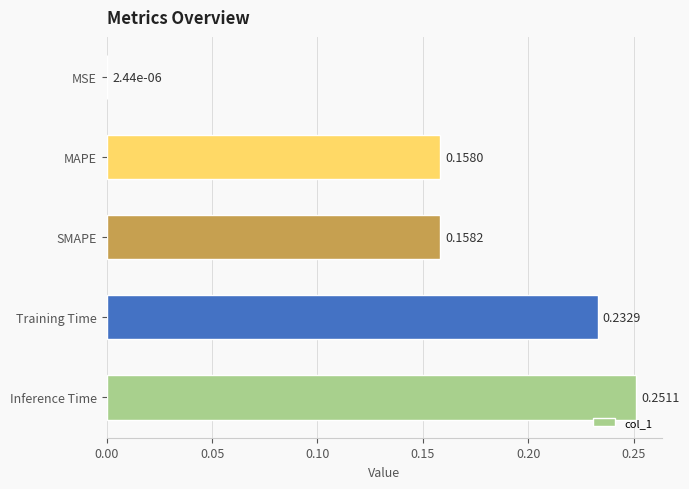

What is the sum of all values?

0.8